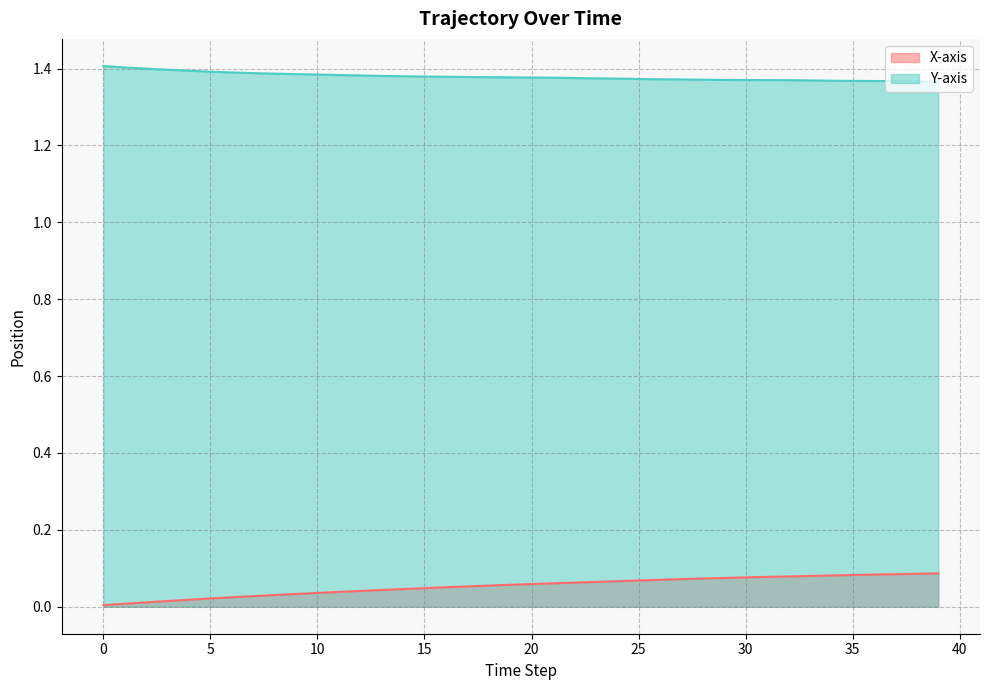

True or false: Y-axis and X-axis cross at least once.

False